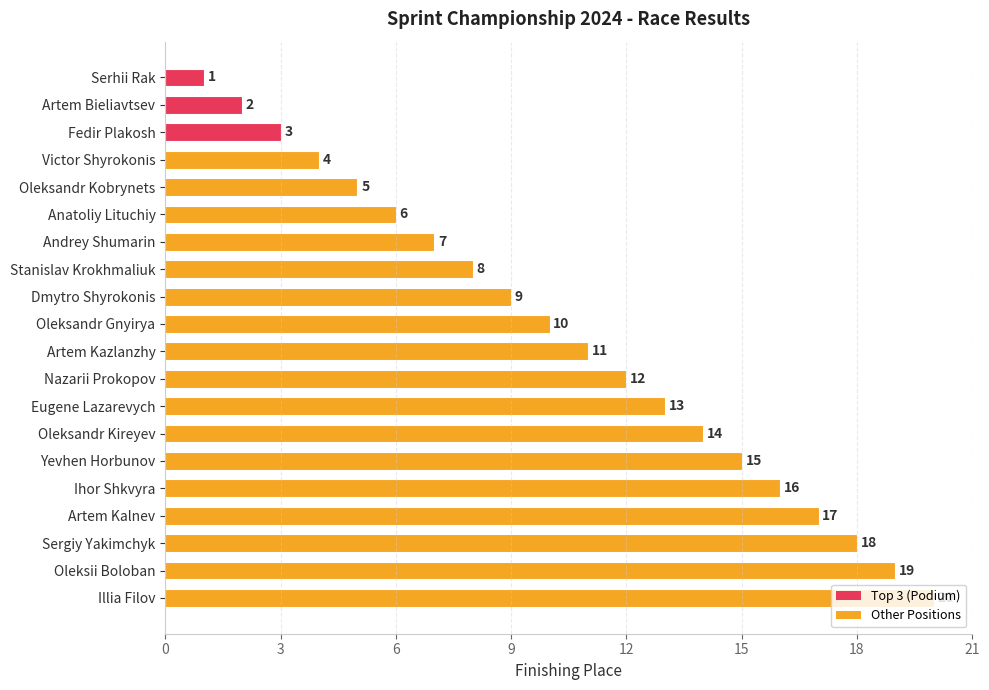

Are the bars horizontal?

Yes